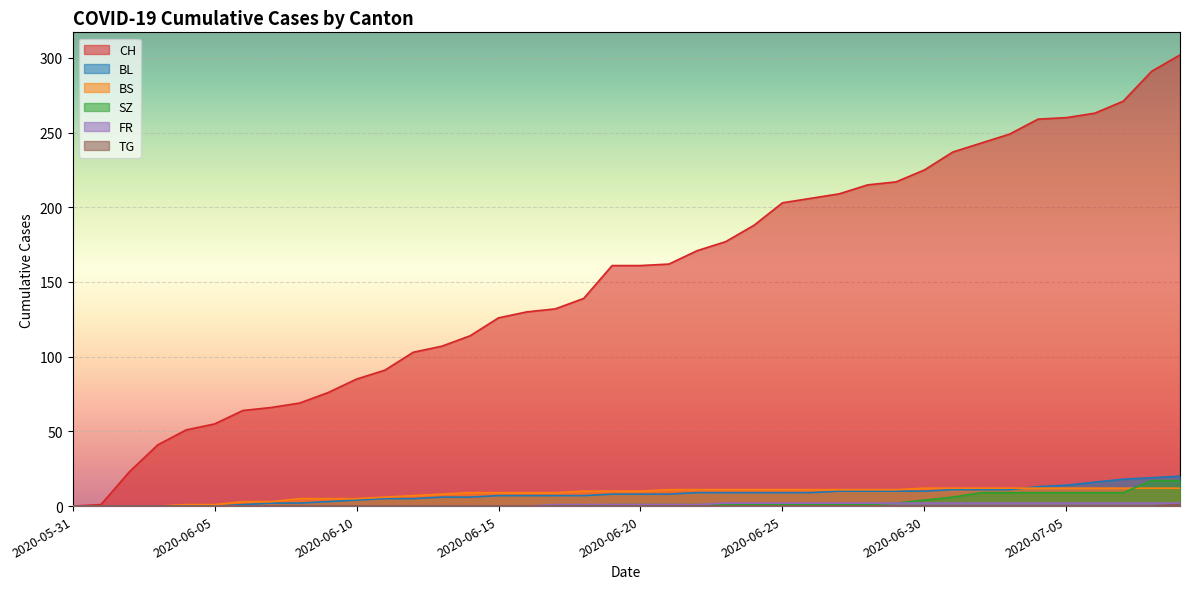

Which category has the highest value in the BL series?

2020-07-09